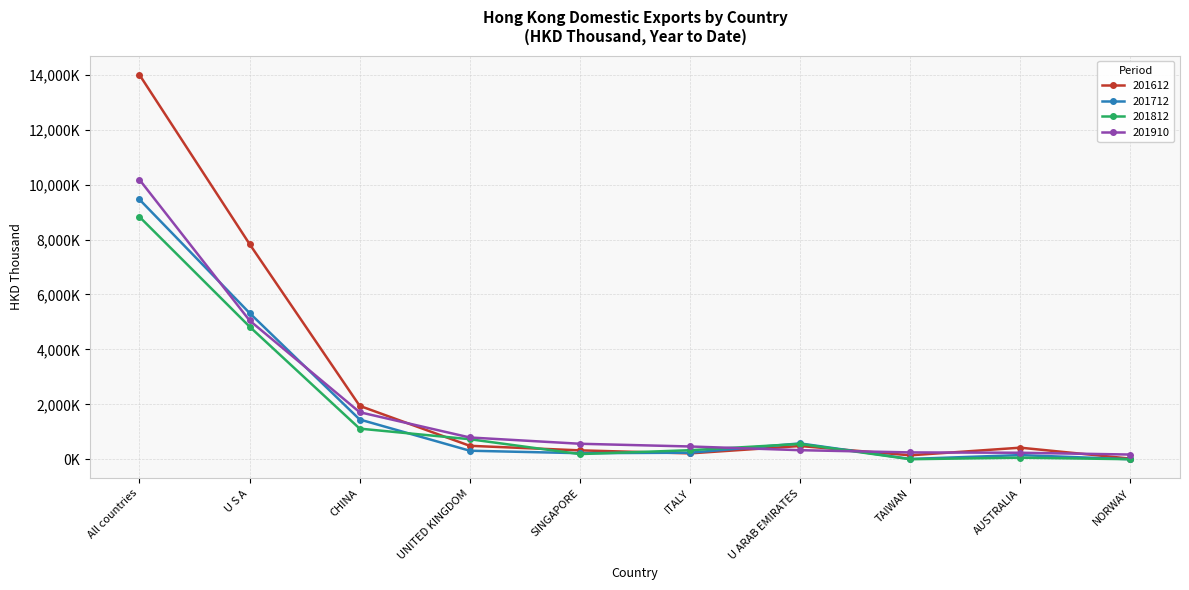

What is the highest value of the 201712 series?

9459.3